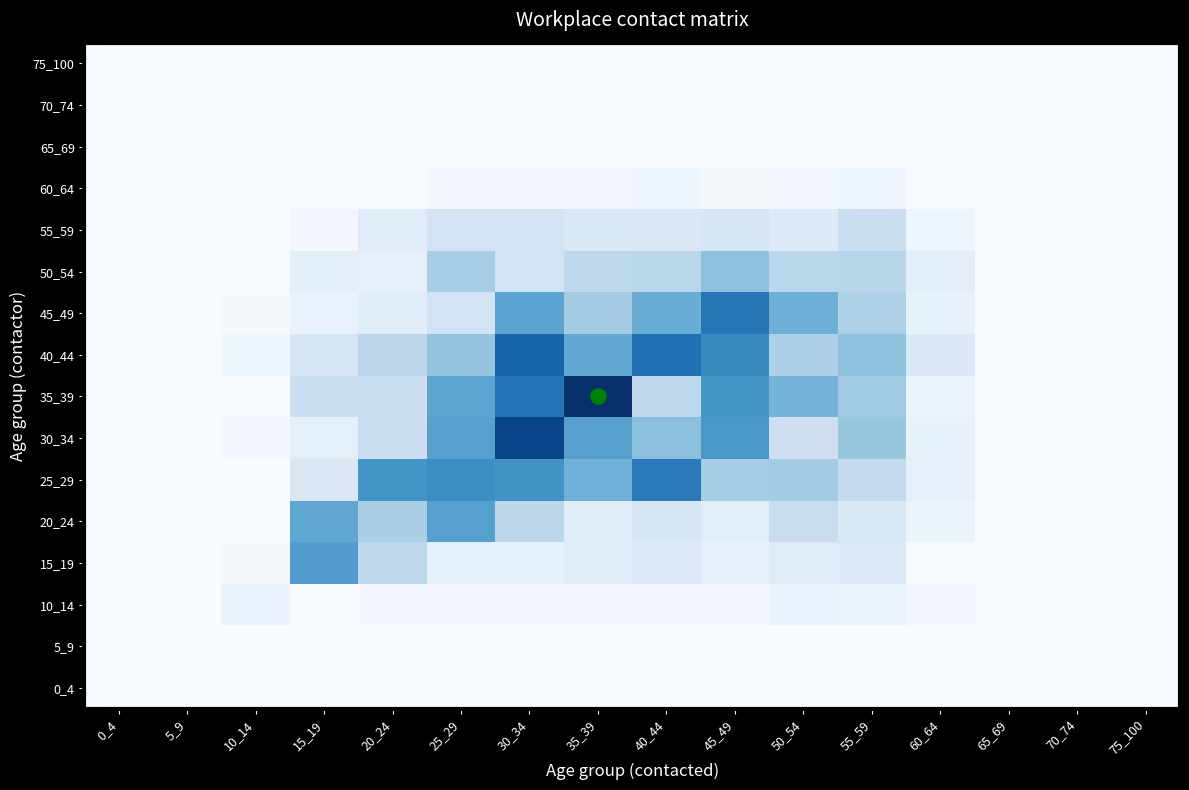

Reading left to right, list all the values displayed in this chart.

row_0: 0_4=0.0	5_9=0.0	10_14=0.0	15_19=0.0	20_24=0.0	25_29=0.0	30_34=0.0	35_39=0.0	40_44=0.0	45_49=0.0	50_54=0.0	55_59=0.0	60_64=0.0	65_69=0.0	70_74=0.0	75_100=0.0
row_1: 0_4=0.0	5_9=0.0	10_14=0.0	15_19=0.0	20_24=0.0	25_29=0.0	30_34=0.0	35_39=0.0	40_44=0.0	45_49=0.0	50_54=0.0	55_59=0.0	60_64=0.0	65_69=0.0	70_74=0.0	75_100=0.0
row_2: 0_4=0.0	5_9=0.0	10_14=0.1	15_19=0.0	20_24=0.1	25_29=0.1	30_34=0.1	35_39=0.1	40_44=0.1	45_49=0.0	50_54=0.1	55_59=0.1	60_64=0.1	65_69=0.0	70_74=0.0	75_100=0.0
row_3: 0_4=0.0	5_9=0.0	10_14=0.0	15_19=1.2	20_24=0.6	25_29=0.2	30_34=0.2	35_39=0.2	40_44=0.3	45_49=0.2	50_54=0.2	55_59=0.3	60_64=0.0	65_69=0.0	70_74=0.0	75_100=0.0
row_4: 0_4=0.0	5_9=0.0	10_14=0.0	15_19=1.1	20_24=0.7	25_29=1.2	30_34=0.6	35_39=0.2	40_44=0.3	45_49=0.2	50_54=0.5	55_59=0.3	60_64=0.1	65_69=0.0	70_74=0.0	75_100=0.0
row_5: 0_4=0.0	5_9=0.0	10_14=0.0	15_19=0.3	20_24=1.3	25_29=1.3	30_34=1.3	35_39=1.0	40_44=1.5	45_49=0.7	50_54=0.7	55_59=0.5	60_64=0.2	65_69=0.0	70_74=0.0	75_100=0.0
row_6: 0_4=0.0	5_9=0.0	10_14=0.1	15_19=0.2	20_24=0.5	25_29=1.1	30_34=1.9	35_39=1.1	40_44=0.9	45_49=1.2	50_54=0.4	55_59=0.8	60_64=0.2	65_69=0.0	70_74=0.0	75_100=0.0
row_7: 0_4=0.0	5_9=0.0	10_14=0.0	15_19=0.5	20_24=0.5	25_29=1.1	30_34=1.5	35_39=2.0	40_44=0.6	45_49=1.3	50_54=1.0	55_59=0.8	60_64=0.1	65_69=0.0	70_74=0.0	75_100=0.0
row_8: 0_4=0.0	5_9=0.0	10_14=0.1	15_19=0.4	20_24=0.6	25_29=0.8	30_34=1.6	35_39=1.1	40_44=1.5	45_49=1.3	50_54=0.7	55_59=0.8	60_64=0.3	65_69=0.0	70_74=0.0	75_100=0.0
row_9: 0_4=0.0	5_9=0.0	10_14=0.0	15_19=0.1	20_24=0.2	25_29=0.4	30_34=1.1	35_39=0.7	40_44=1.0	45_49=1.5	50_54=1.0	55_59=0.7	60_64=0.2	65_69=0.0	70_74=0.0	75_100=0.0
row_10: 0_4=0.0	5_9=0.0	10_14=0.0	15_19=0.2	20_24=0.2	25_29=0.7	30_34=0.4	35_39=0.6	40_44=0.6	45_49=0.9	50_54=0.6	55_59=0.6	60_64=0.2	65_69=0.0	70_74=0.0	75_100=0.0
row_11: 0_4=0.0	5_9=0.0	10_14=0.0	15_19=0.1	20_24=0.3	25_29=0.4	30_34=0.4	35_39=0.3	40_44=0.3	45_49=0.3	50_54=0.3	55_59=0.5	60_64=0.1	65_69=0.0	70_74=0.0	75_100=0.0
row_12: 0_4=0.0	5_9=0.0	10_14=0.0	15_19=0.0	20_24=0.0	25_29=0.1	30_34=0.0	35_39=0.1	40_44=0.1	45_49=0.0	50_54=0.0	55_59=0.1	60_64=0.0	65_69=0.0	70_74=0.0	75_100=0.0
row_13: 0_4=0.0	5_9=0.0	10_14=0.0	15_19=0.0	20_24=0.0	25_29=0.0	30_34=0.0	35_39=0.0	40_44=0.0	45_49=0.0	50_54=0.0	55_59=0.0	60_64=0.0	65_69=0.0	70_74=0.0	75_100=0.0
row_14: 0_4=0.0	5_9=0.0	10_14=0.0	15_19=0.0	20_24=0.0	25_29=0.0	30_34=0.0	35_39=0.0	40_44=0.0	45_49=0.0	50_54=0.0	55_59=0.0	60_64=0.0	65_69=0.0	70_74=0.0	75_100=0.0
row_15: 0_4=0.0	5_9=0.0	10_14=0.0	15_19=0.0	20_24=0.0	25_29=0.0	30_34=0.0	35_39=0.0	40_44=0.0	45_49=0.0	50_54=0.0	55_59=0.0	60_64=0.0	65_69=0.0	70_74=0.0	75_100=0.0